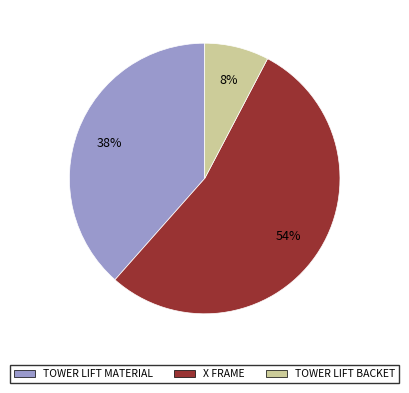

Rank the categories by value from highest to lowest.

X FRAME, TOWER LIFT MATERIAL, TOWER LIFT BACKET